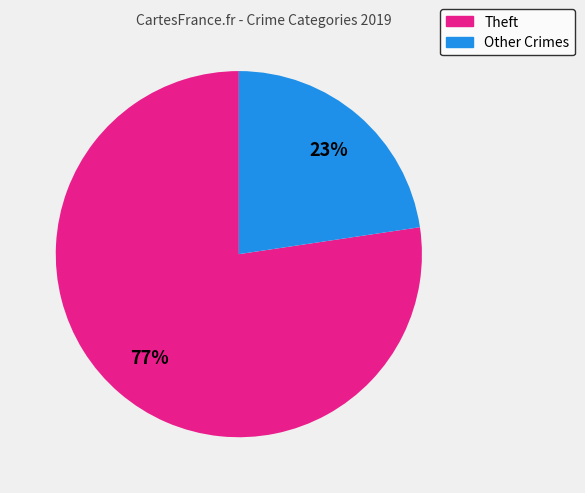

Is there any slice that represents more than half of the pie?

Yes